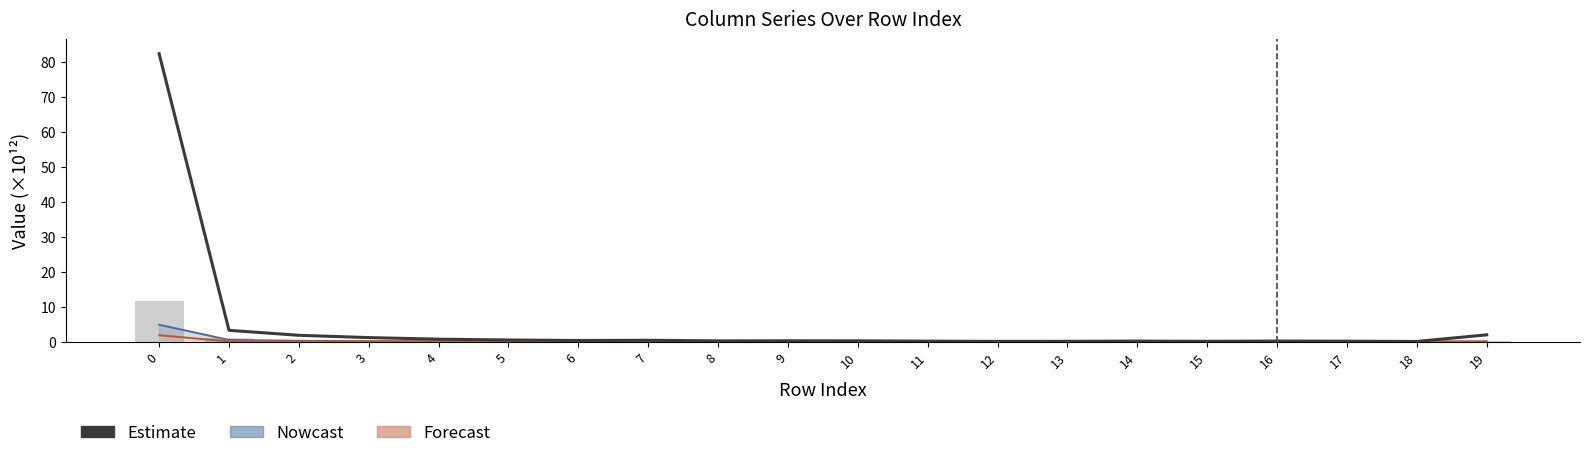

What is the highest value of the Nowcast series?

4.8